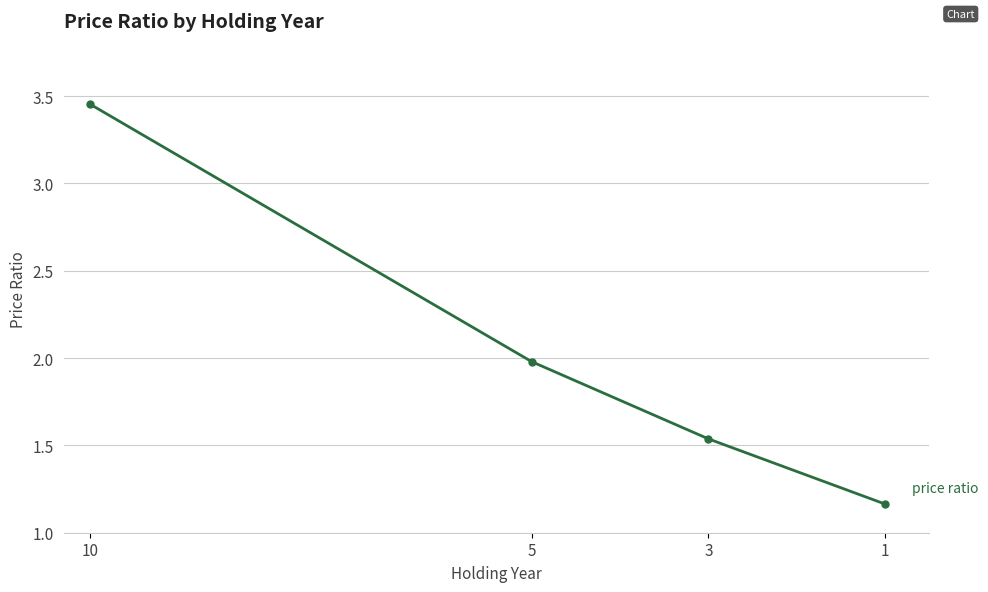

What is the average value?

2.0